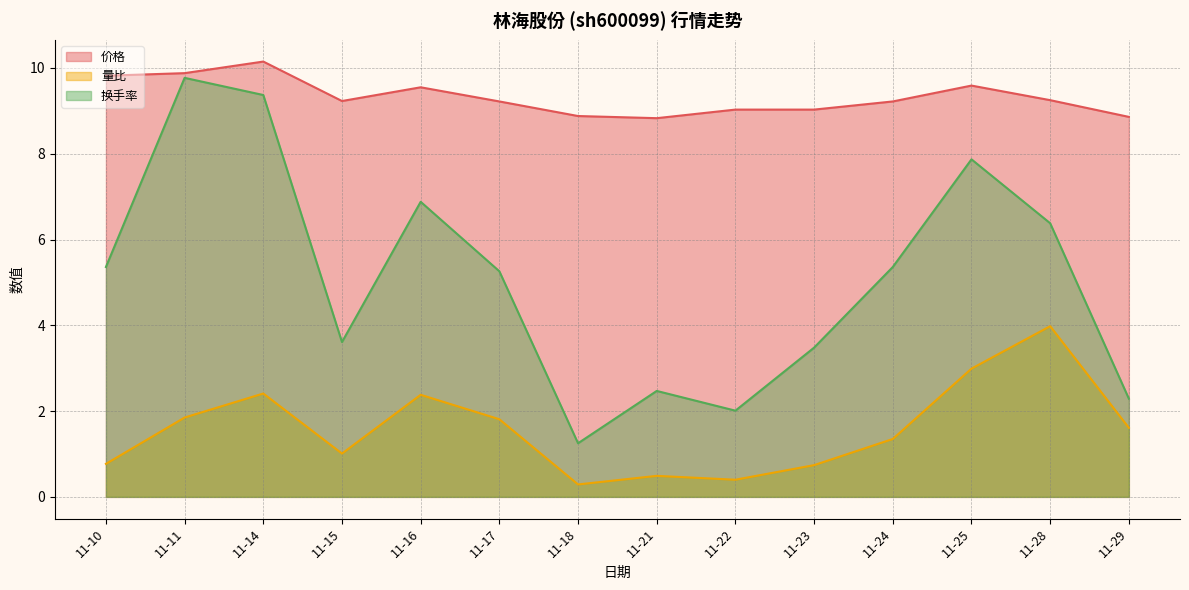

How many interior local valleys does the 量比 series have?

3